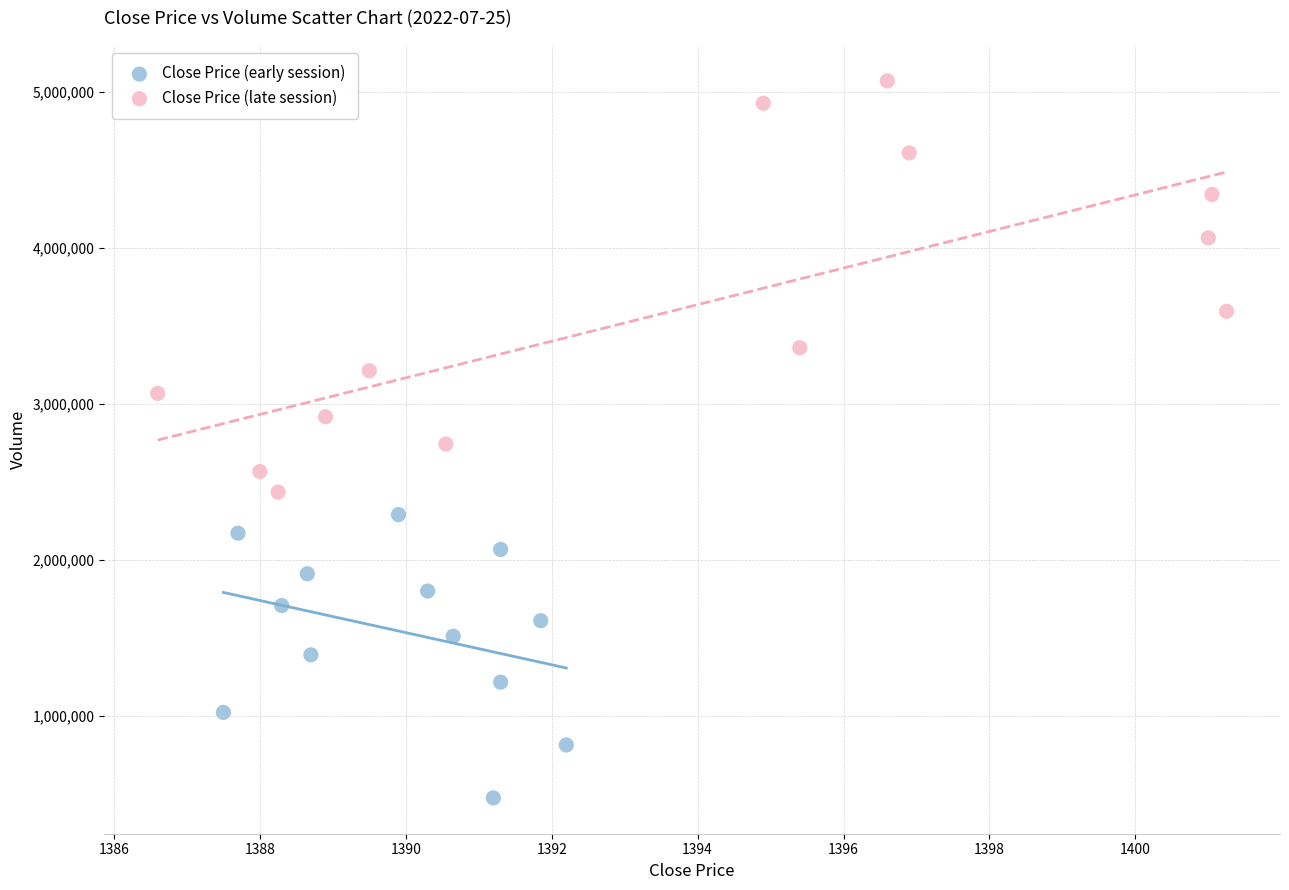

Which series reaches the minimum Y coordinate?

Close Price (early session)